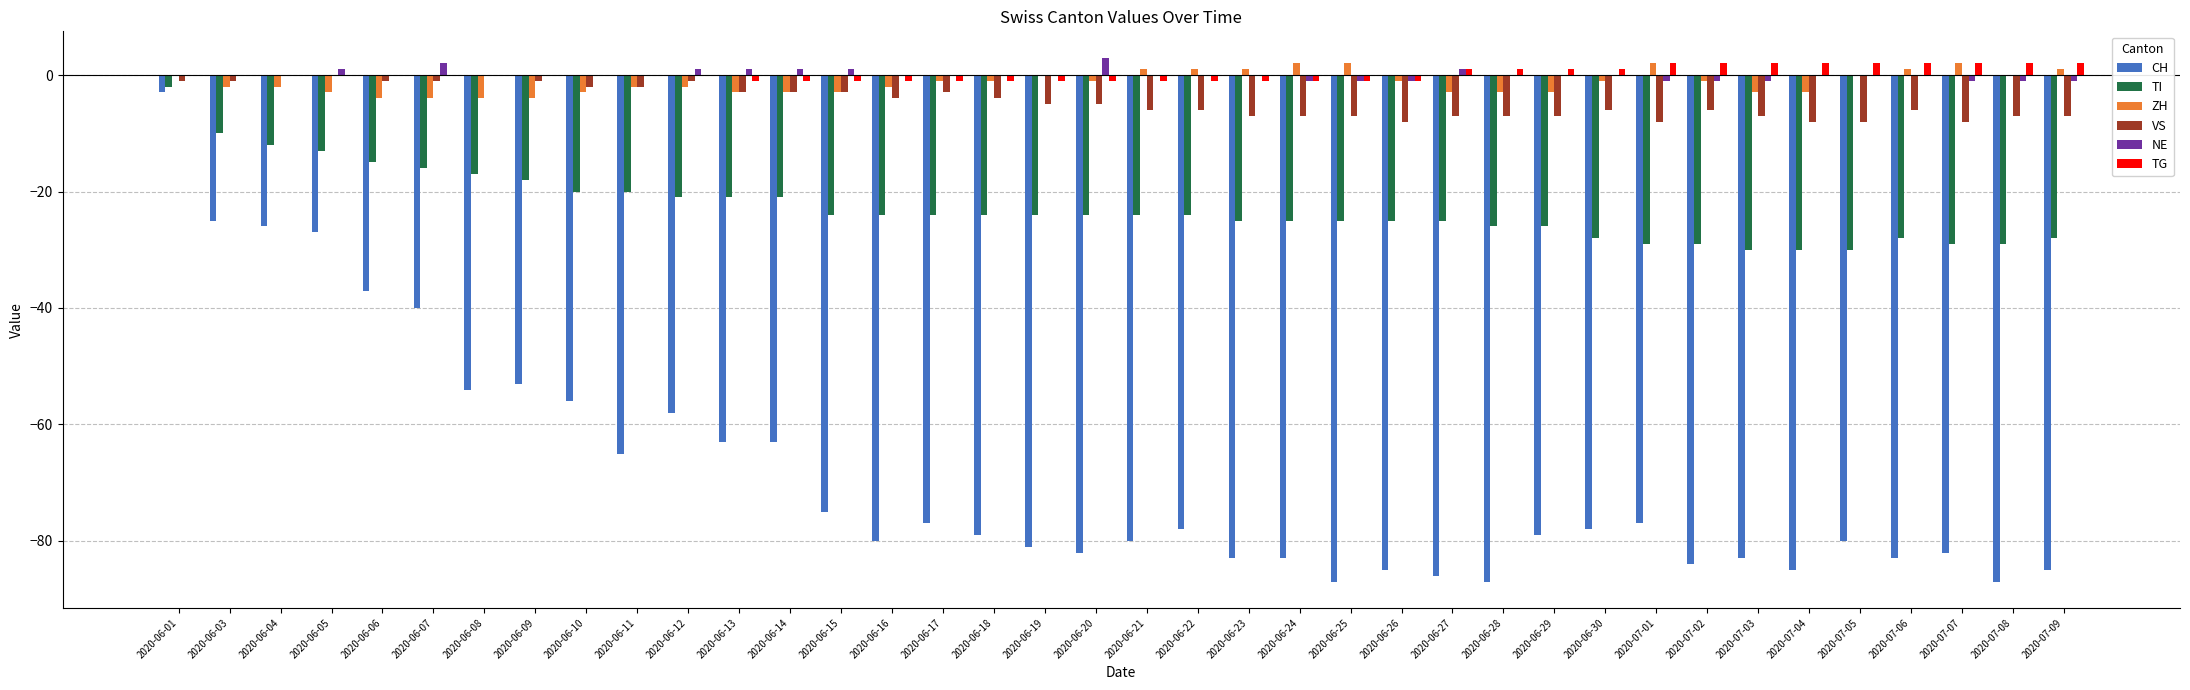

Count the number of data series in this chart.

6